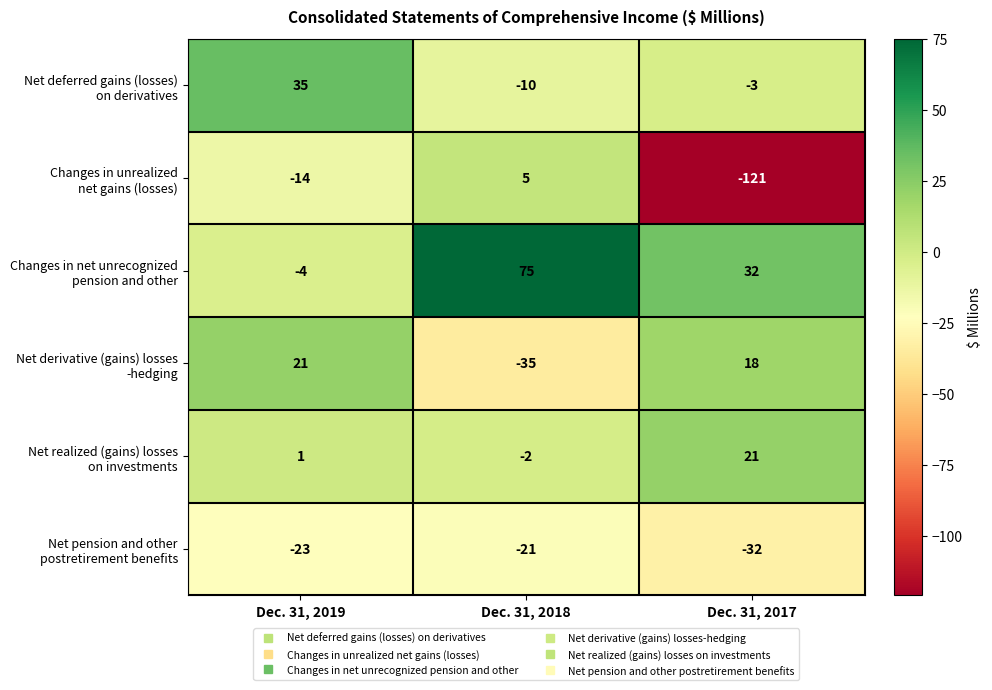

What is the difference between the highest and lowest values at Dec. 31, 2019?

58